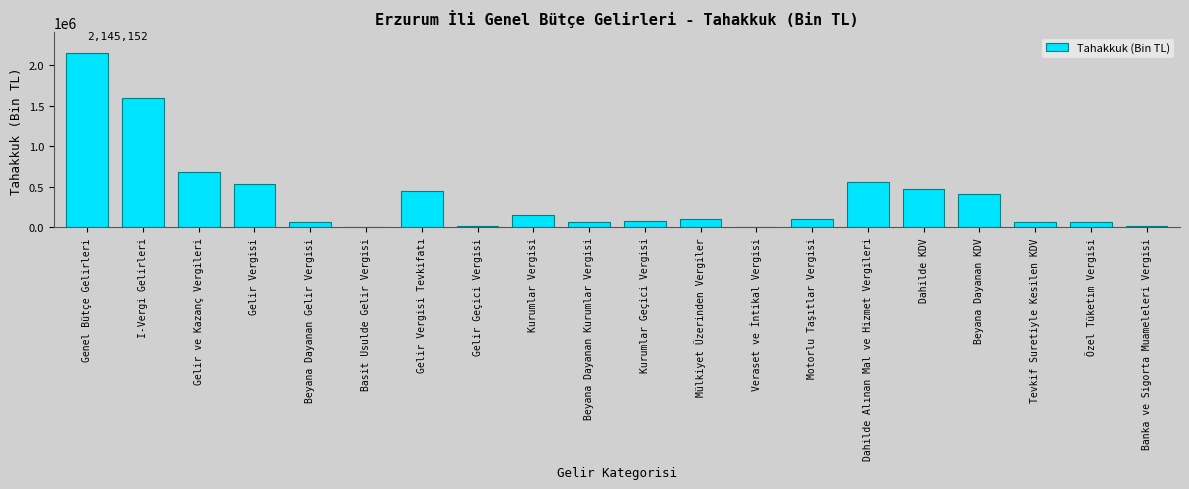

Where is the data nearest to the value 1072935?

Gelir ve Kazanç Vergileri